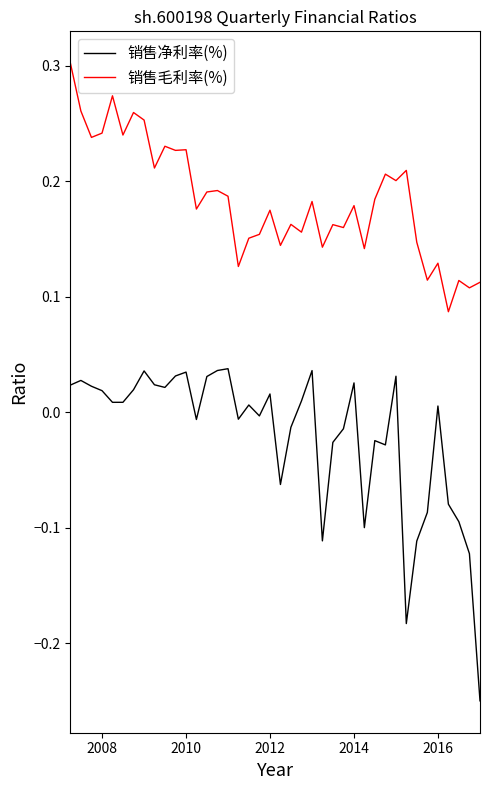

True or false: 销售净利率(%) and 销售毛利率(%) intersect in this chart.

False